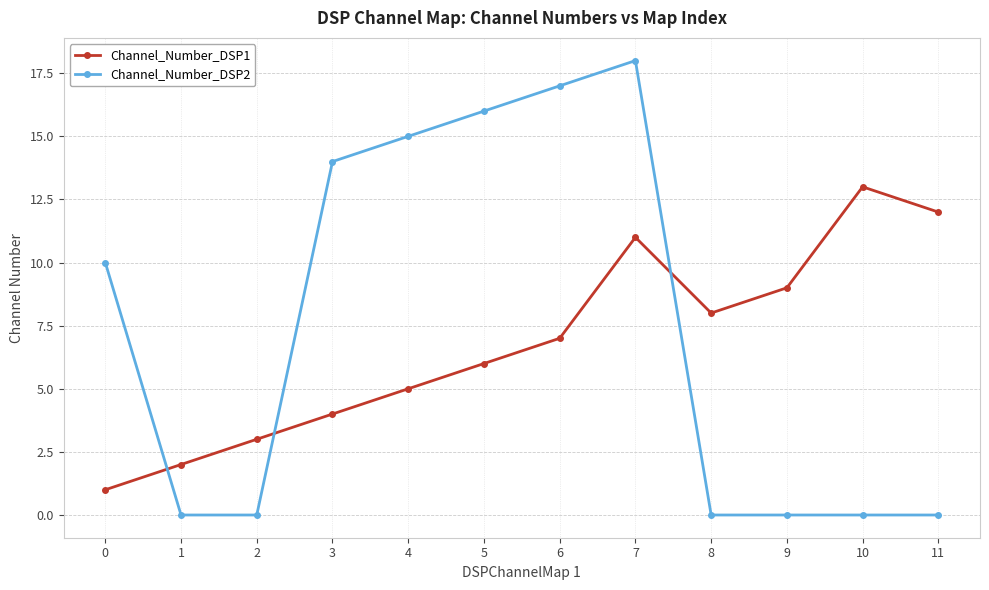

At 10, list the series in order from smallest to largest.

Channel_Number_DSP2, Channel_Number_DSP1